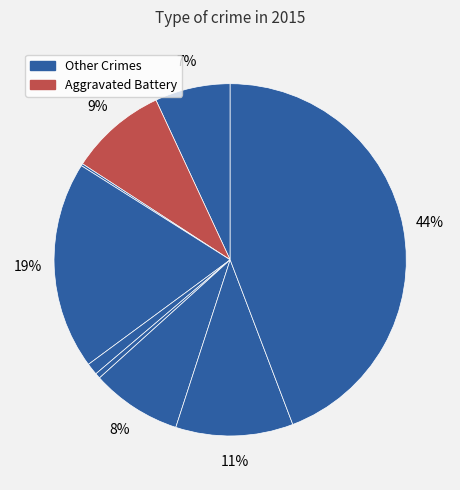

How many slices are in this pie chart?

9